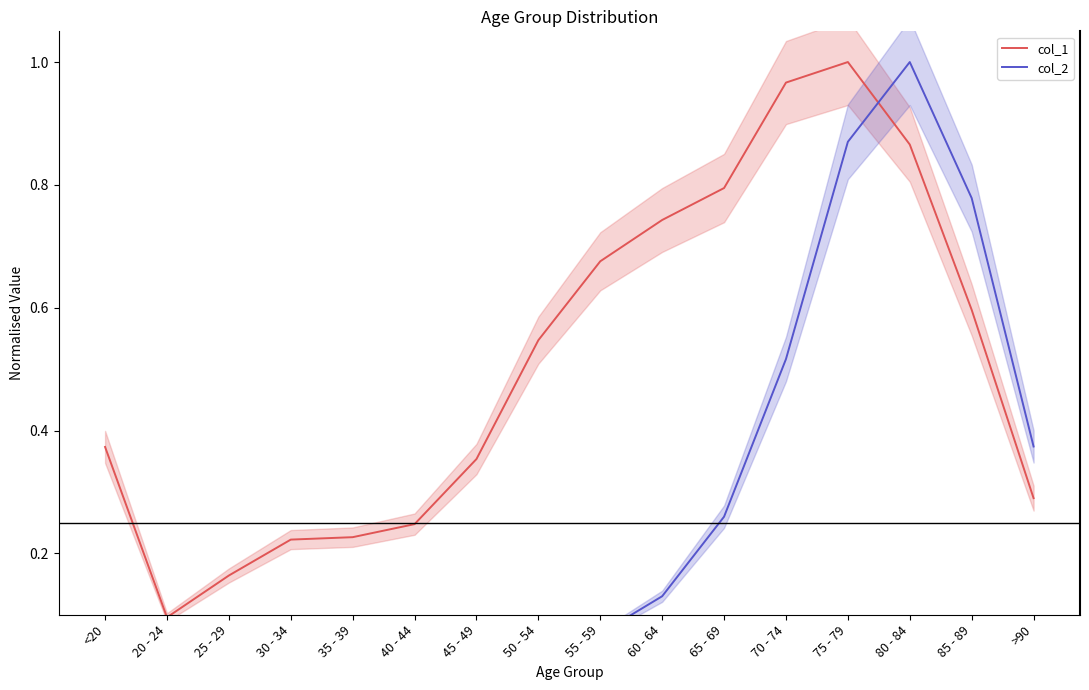

Which series has the largest total across all categories?

col_1